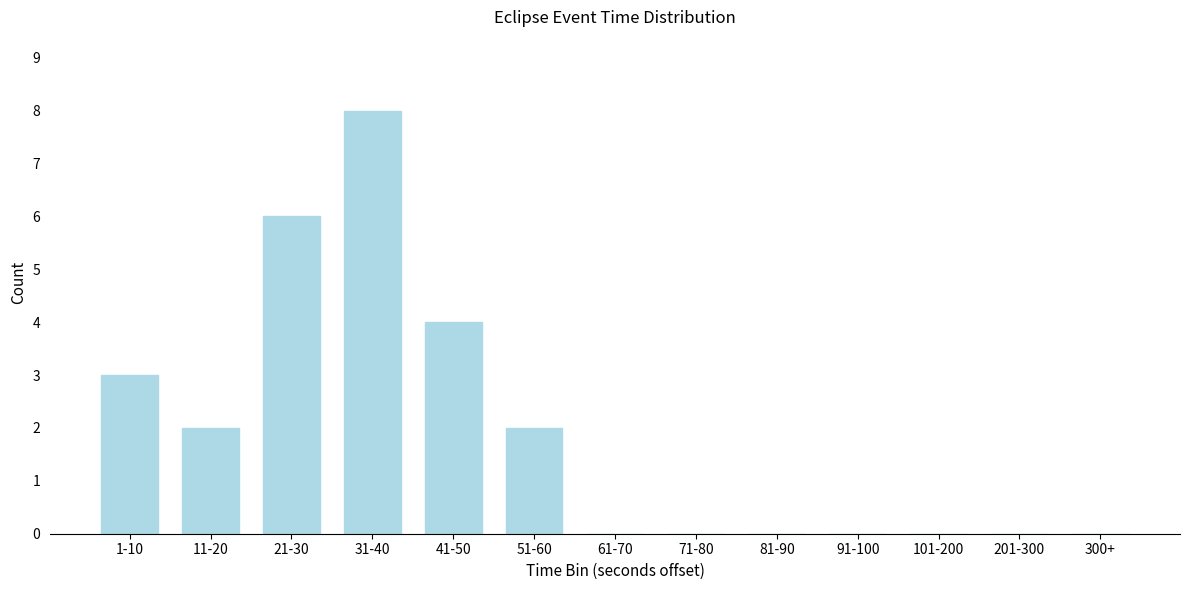

Reading left to right, extract all data points from this chart.

1-10=3	11-20=2	21-30=6	31-40=8	41-50=4	51-60=2	61-70=0	71-80=0	81-90=0	91-100=0	101-200=0	201-300=0	300+=0